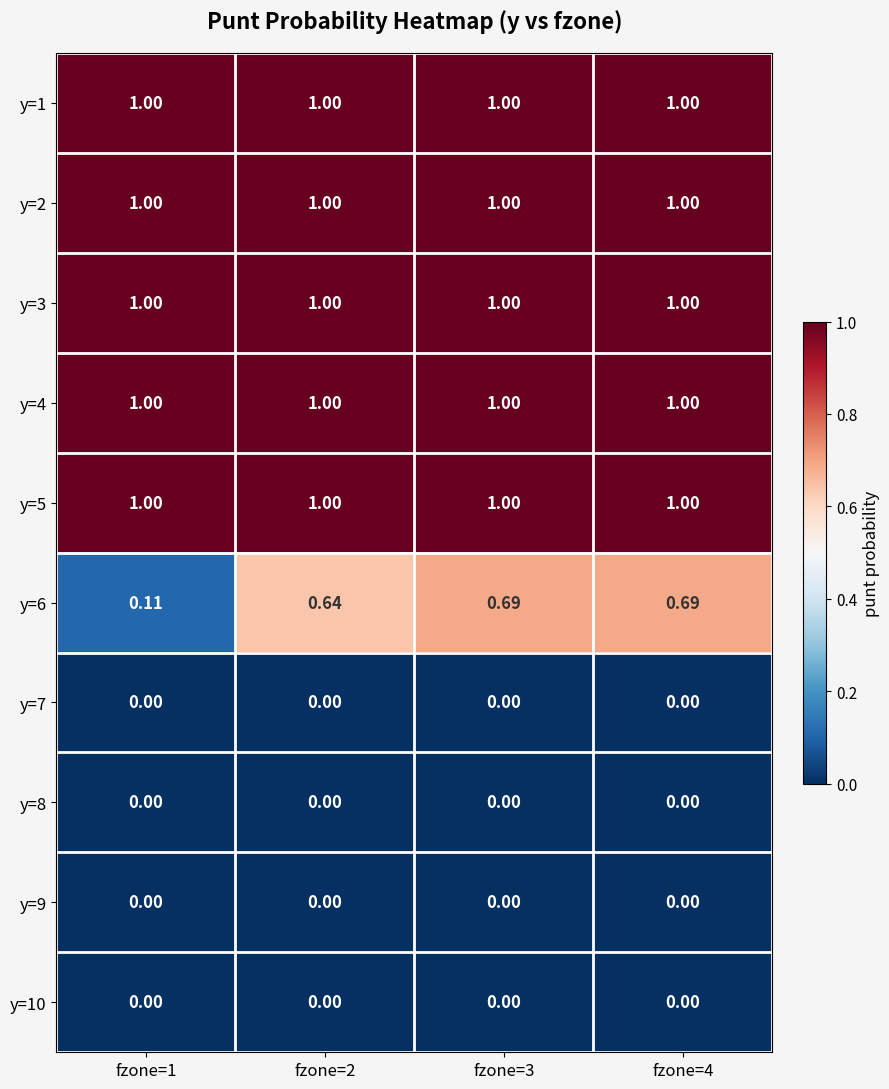

Count the number of categories in the chart.

4